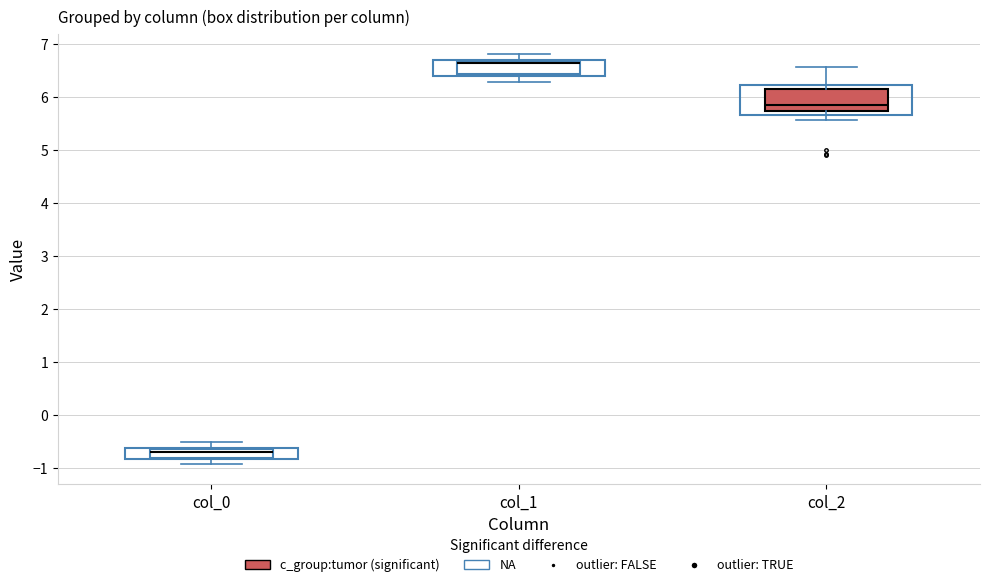

Reading left to right, transcribe this box plot: for each box, give where its median line is, the range the box spans, and where its two whiskers end, as read against the y-axis. The values are not printed on the chart, so give them approximately, as read against the axis.

col_0: median -0.7 (just below the box's upper edge), box -0.8 to -0.7, whiskers -0.9 to -0.5
col_1: median 6.6 (drawn on the box's upper edge), box 6.4 to 6.7, whiskers 6.3 to 6.8
col_2: median 5.9, box 5.7 to 6.2, whiskers 5.6 to 6.6